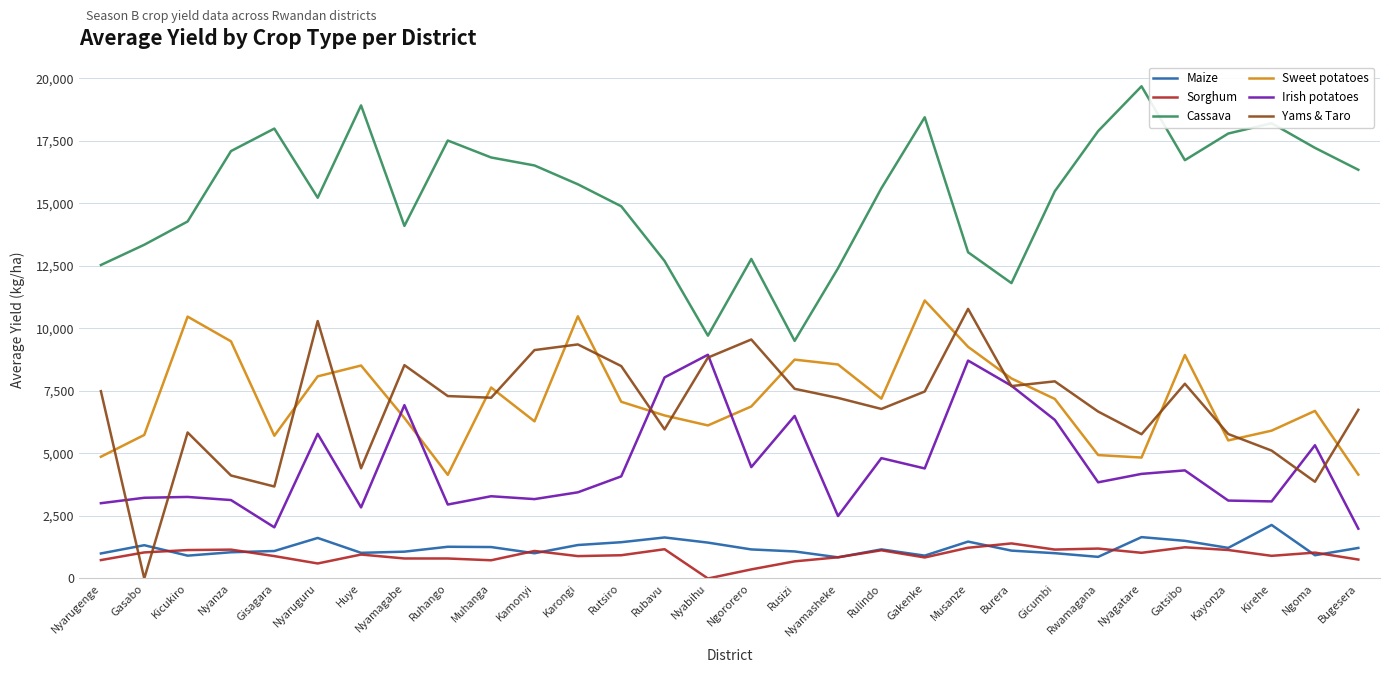

What is the difference between the maximum and second lowest values in the Maize series?

1276.0